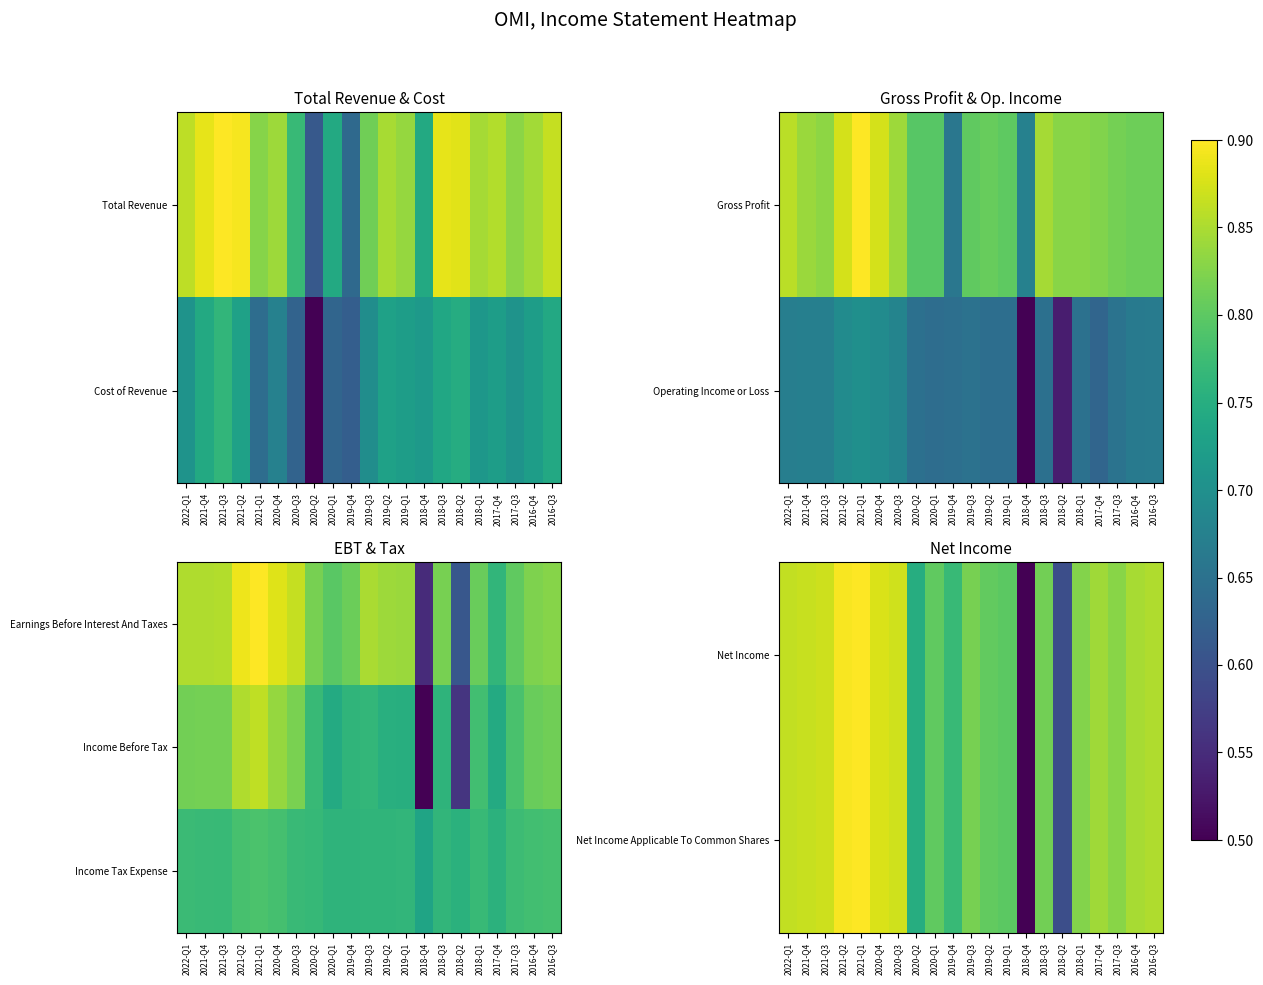

What is the minimum value for Net Income Applicable To Common Shares?

0.5